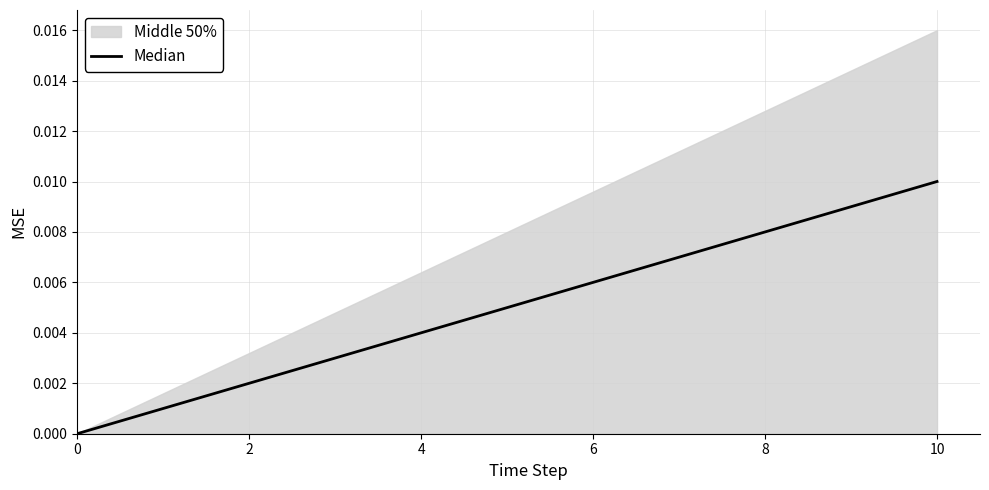

Does the chart have visible grid lines?

Yes